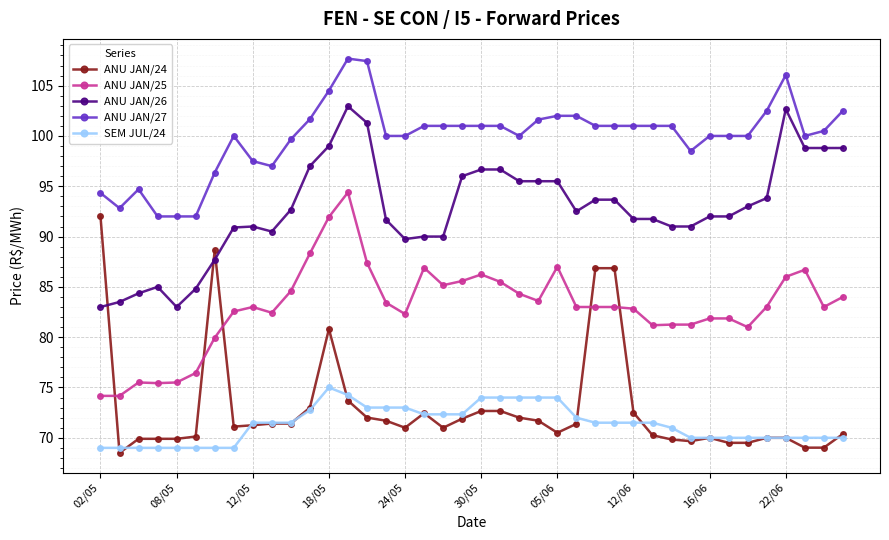

Which series has the widest spread of values?

ANU JAN/24